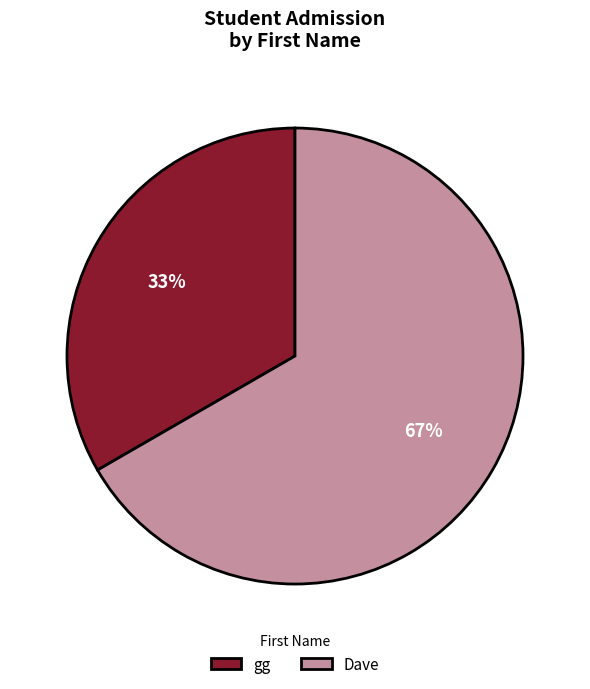

What is the largest slice in the pie chart?

Dave